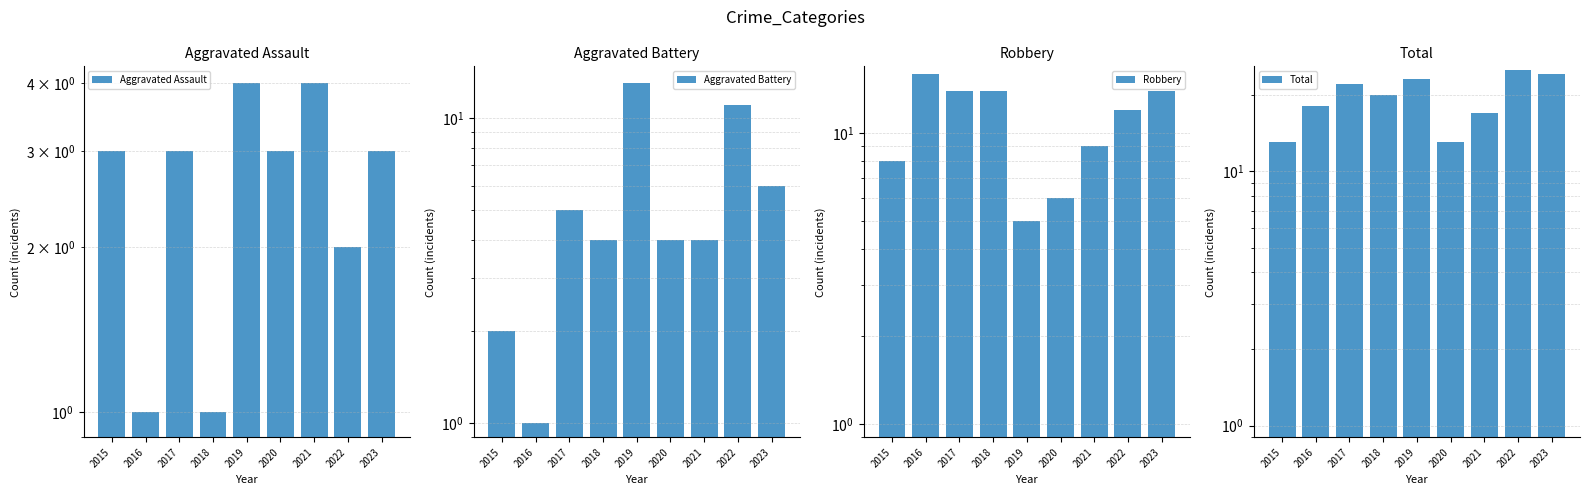

The value of Aggravated Battery at 2021 is 4. True or false?

True